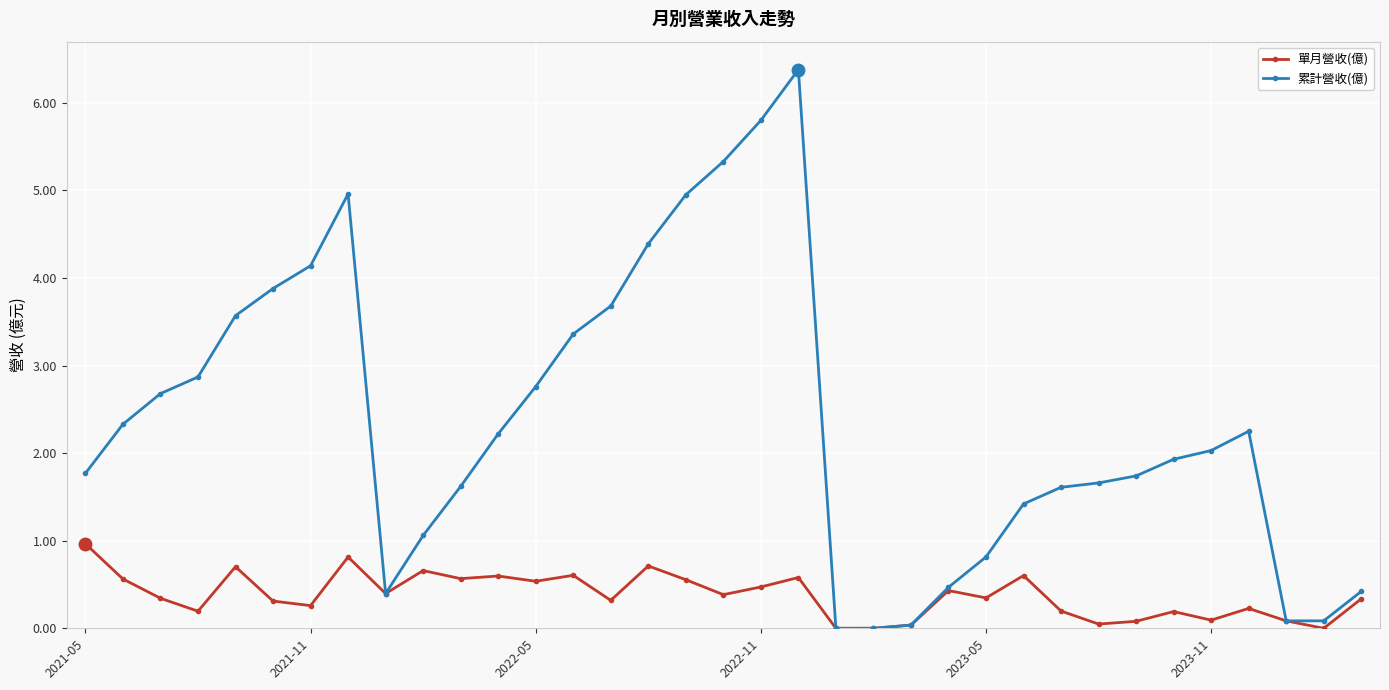

How many values in the 累計營收(億) series exceed 2?

18